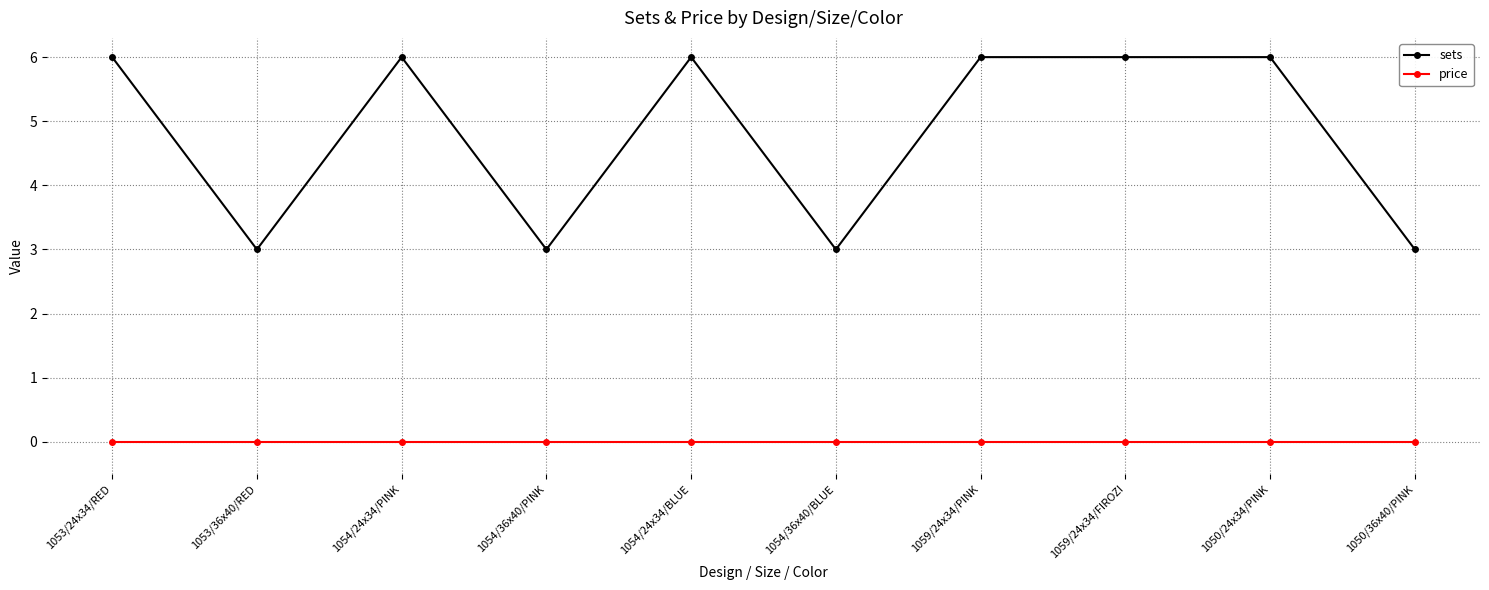

What is the sum of the sets values at 1050/36x40/PINK and 1050/24x34/PINK?

9